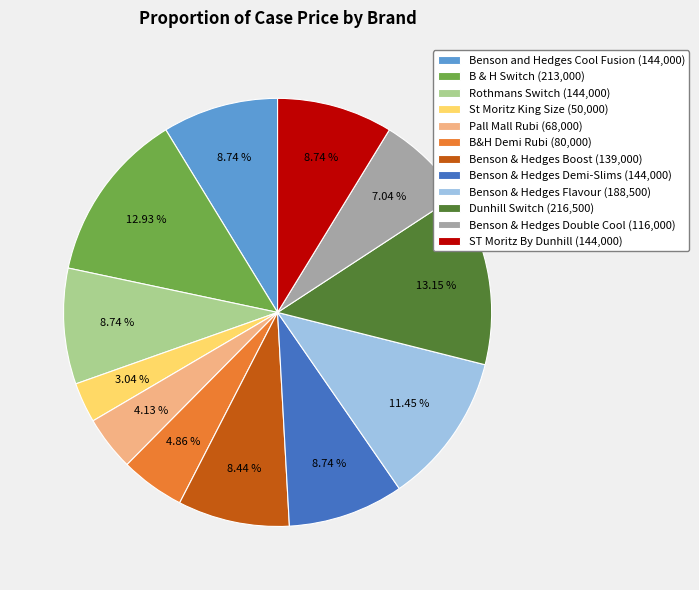

To the nearest percent, what is the difference between the Pall Mall Rubi and Benson & Hedges Double Cool slice percentages?

3%